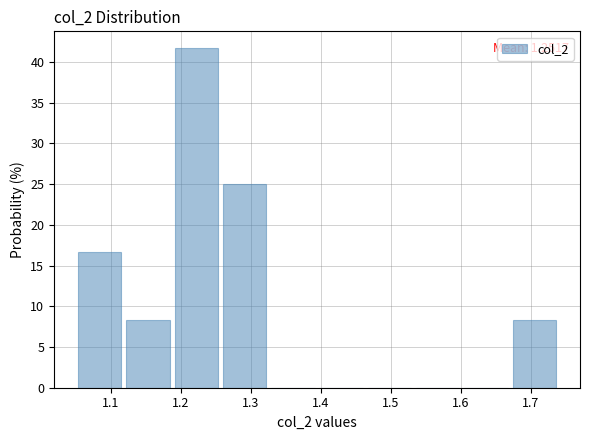

Which range on the x-axis has the tallest bar?

1.188 to 1.257